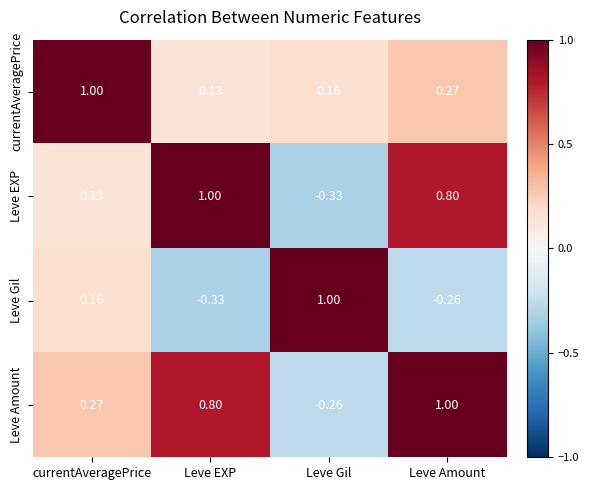

At Leve Gil, list the series in order from largest to smallest.

Leve Gil, currentAveragePrice, Leve Amount, Leve EXP